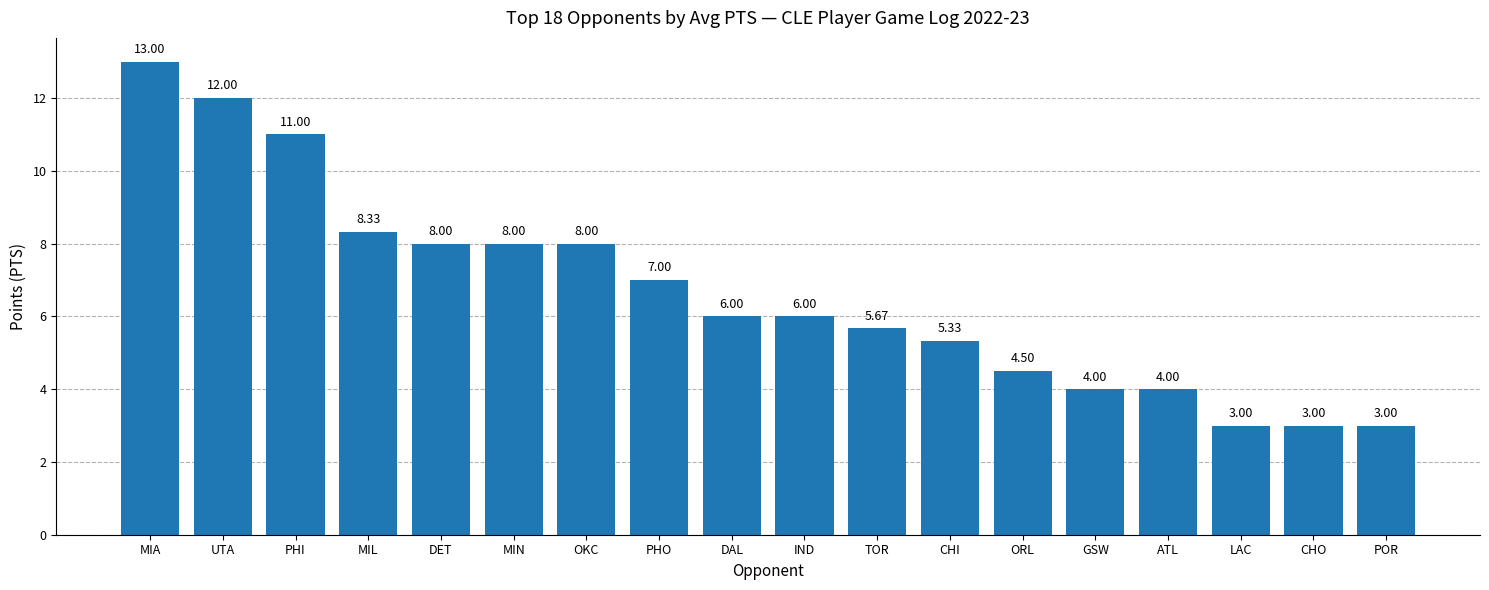

What is the value of the 14th bar from the left?

4.0